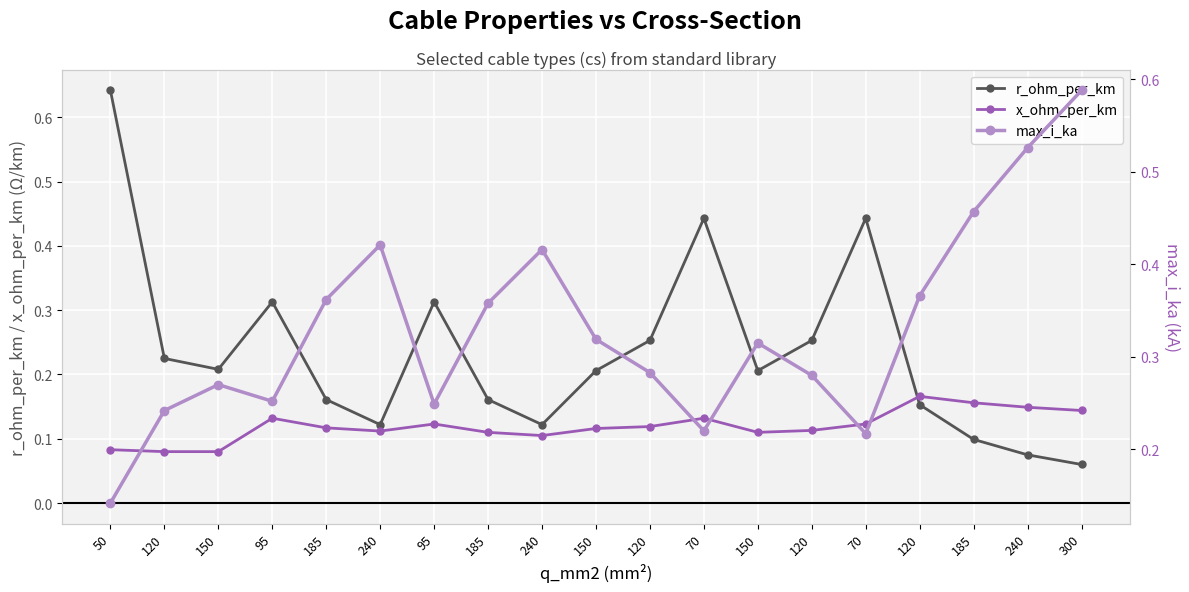

Is the value of r_ohm_per_km at 95 greater than the value of max_i_ka at 150?

Yes